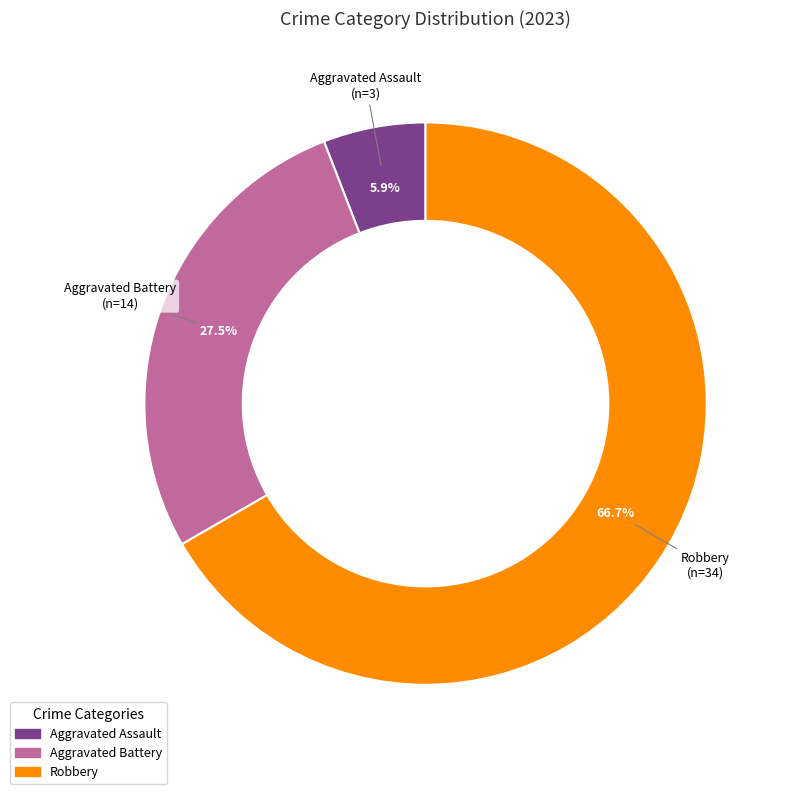

Is there any slice that represents more than half of the pie?

Yes